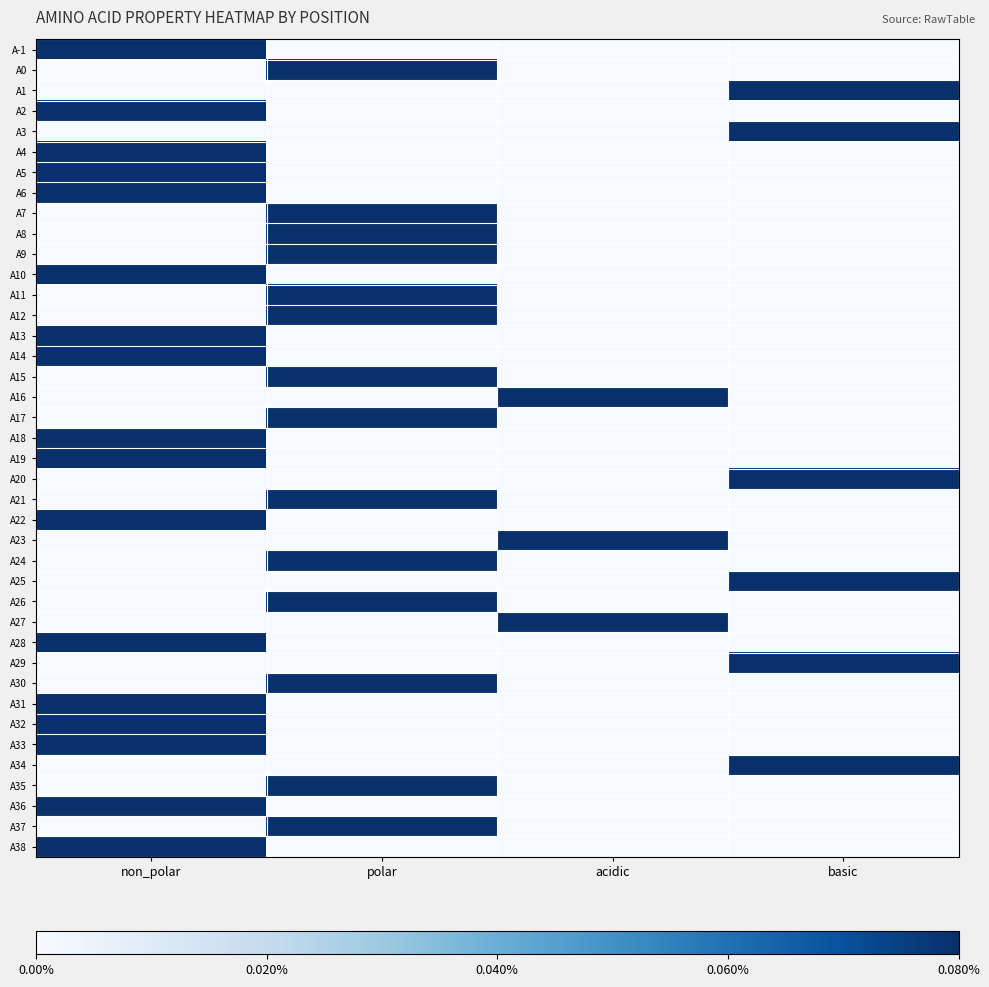

What is the total value across all series at basic?

6